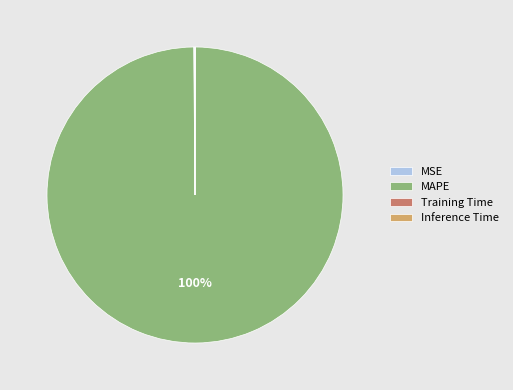

Which slice is the largest?

MAPE